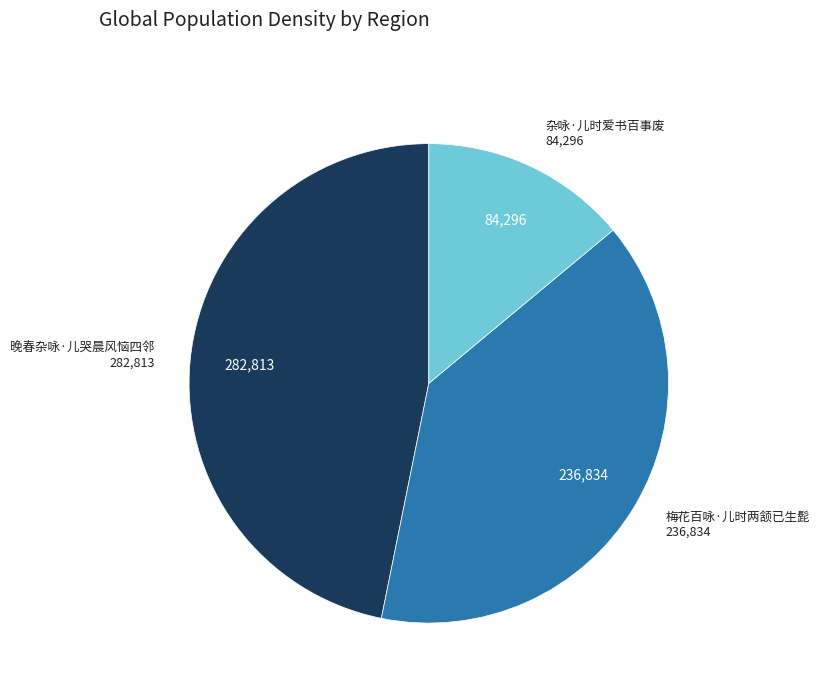

Which category has the biggest portion of the pie?

晚春杂咏·儿哭晨风恼四邻